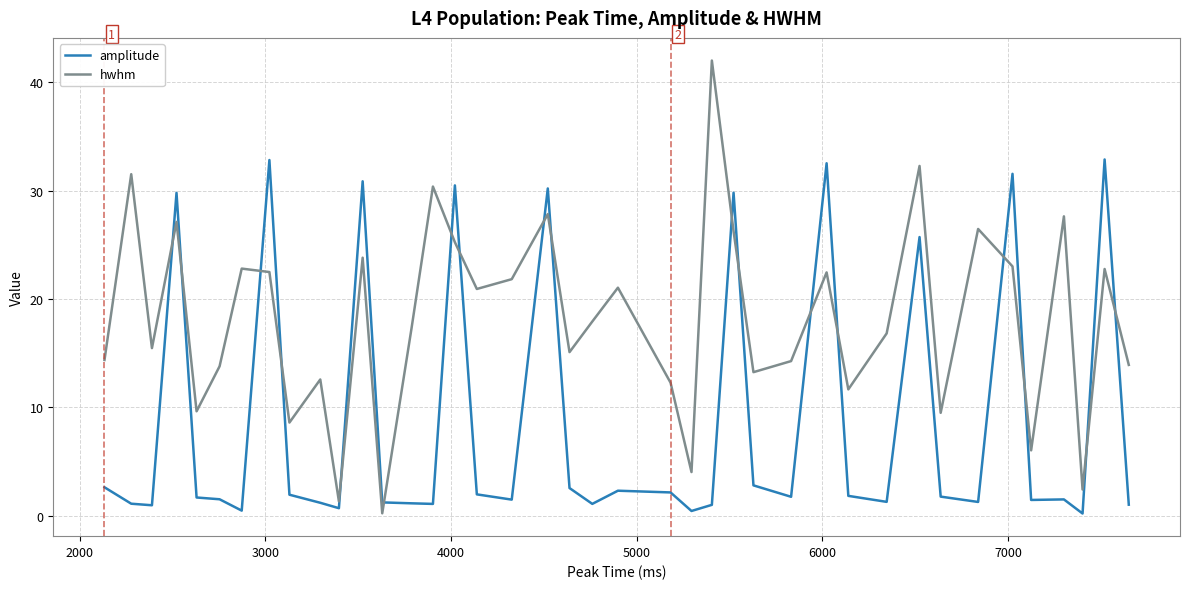

After their last crossing, which series has the higher values: amplitude or hwhm?

hwhm